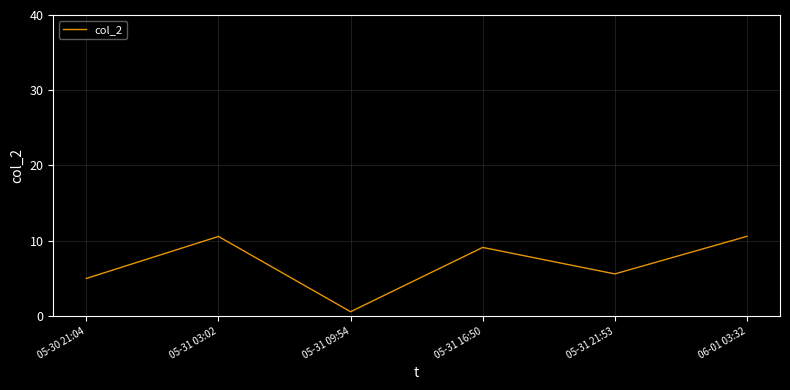

What is the average value?

6.9